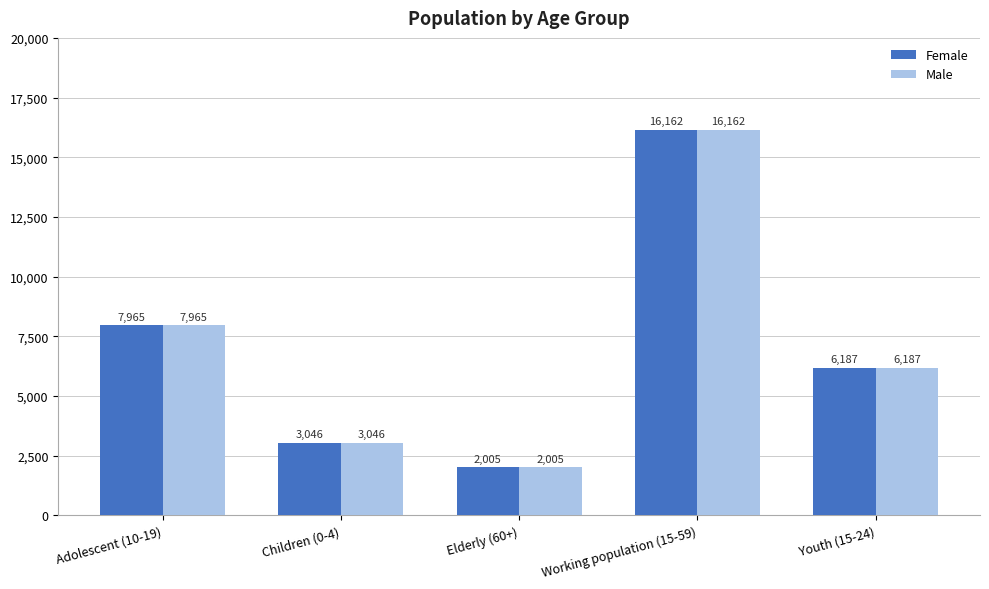

Is it true that Male equals 7965 at Adolescent (10-19)?

True